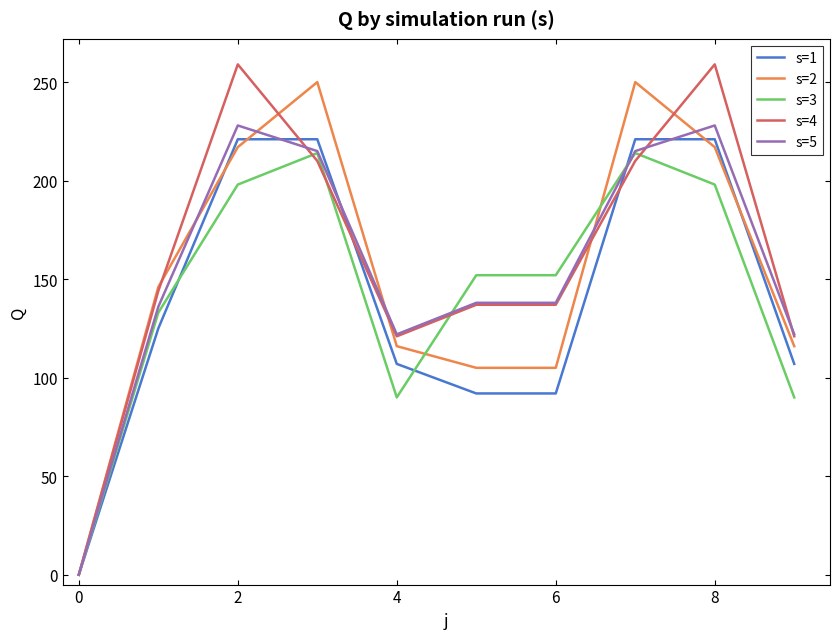

Which label corresponds to the largest value in the chart?

2